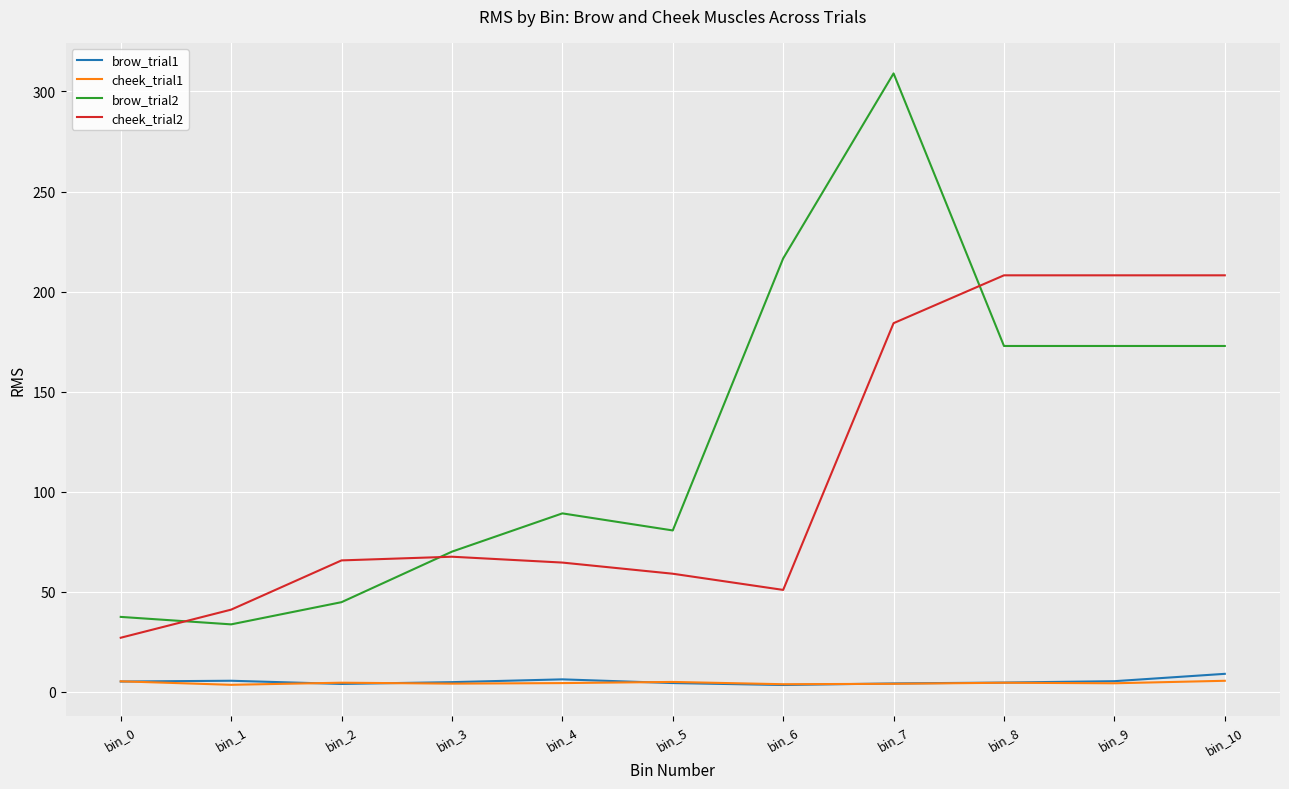

What is the difference between the highest and lowest values at bin_0?

32.3